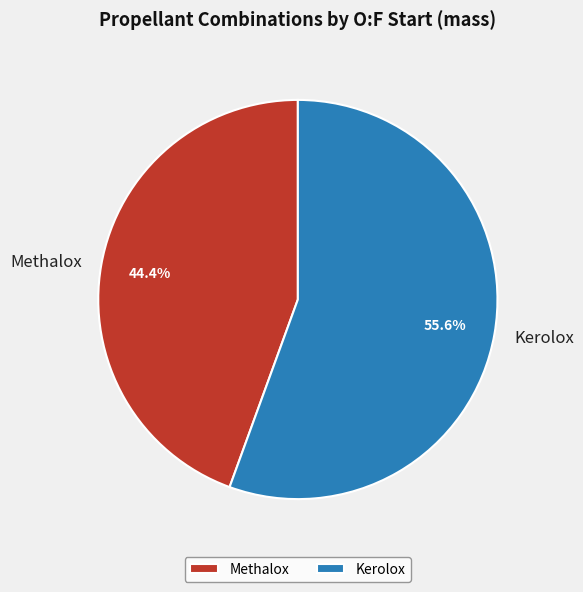

Does any single category account for the majority?

Yes